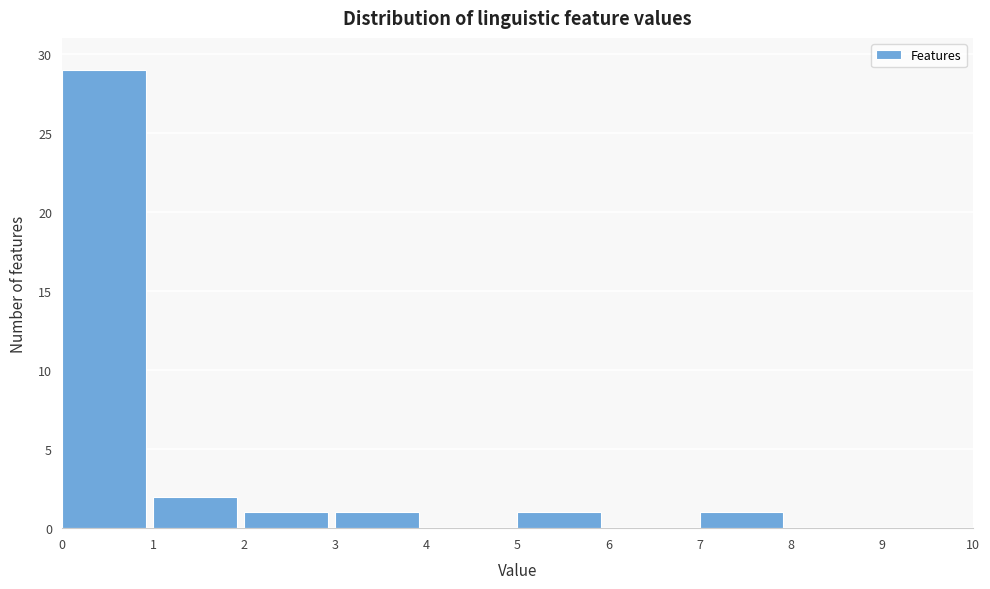

Reading left to right, transcribe this chart: for each bar, give the range it covers on the x-axis and its height. The values are not printed on the chart, so give them approximately, as read against the axis.

0 to 1: 29
1 to 2: 2
2 to 3: 1
3 to 4: 1
4 to 5: 0
5 to 6: 1
6 to 7: 0
7 to 8: 1
8 to 9: 0
9 to 10: 0